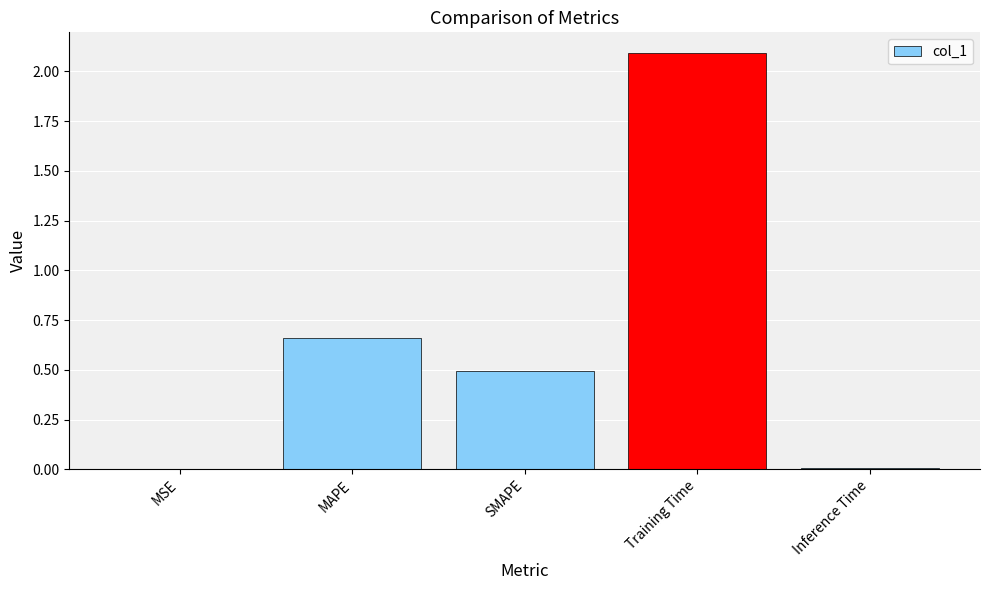

The chart shows a value of 2.1 at Training Time. True or false?

True